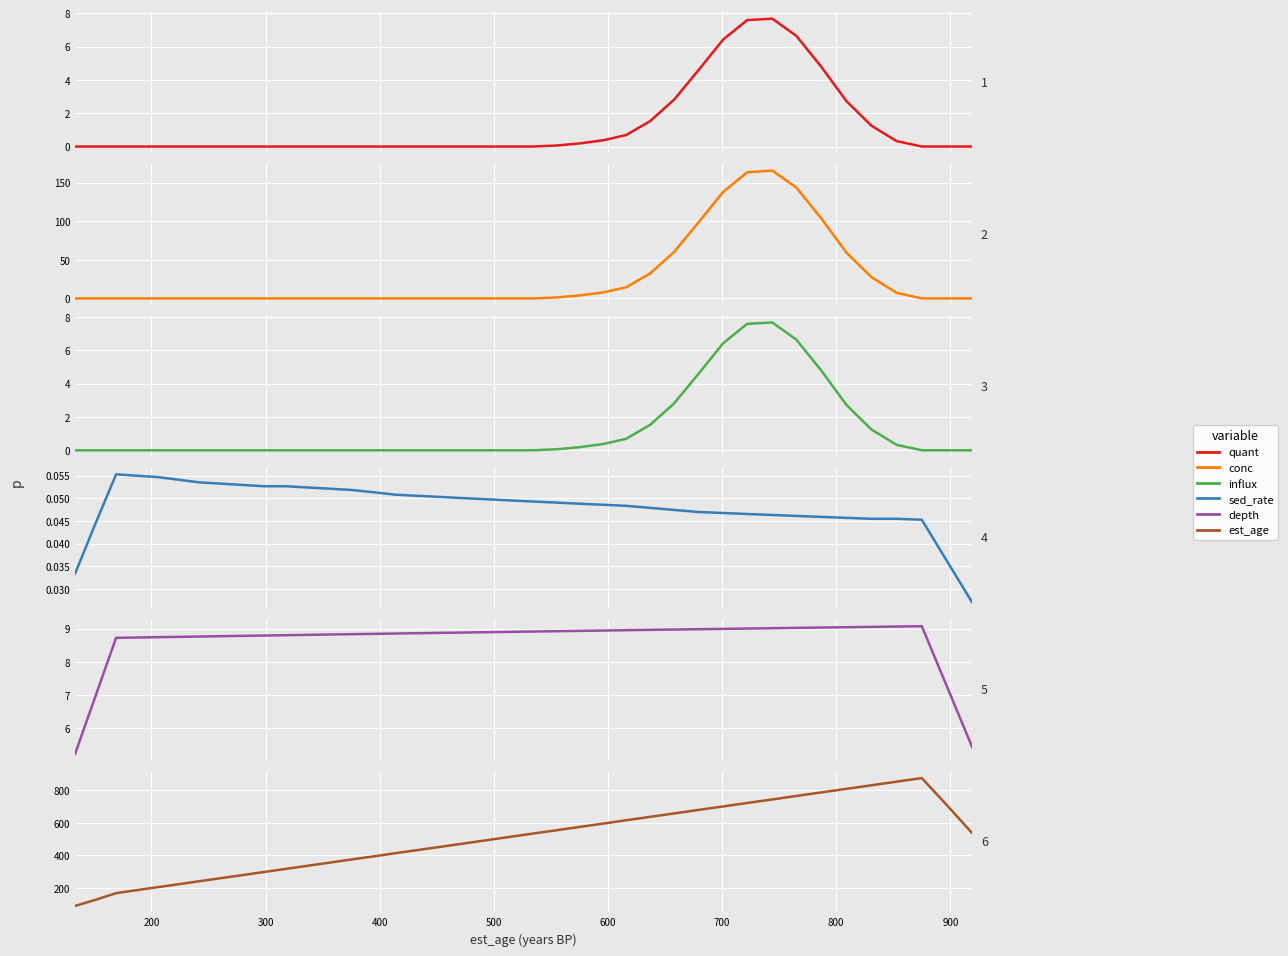

True or false: quant and est_age intersect in this chart.

False